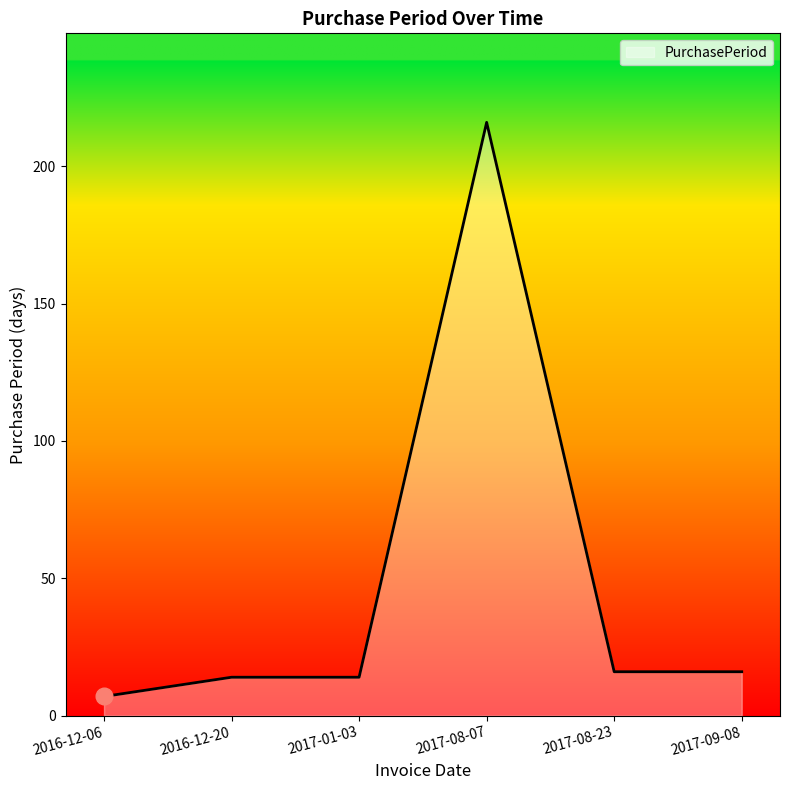

How many lines are shown in the chart?

1